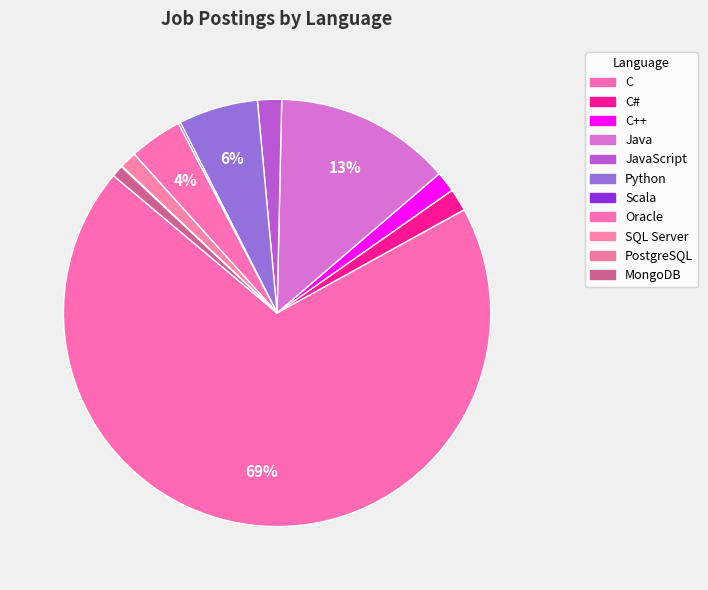

What percentage is the C slice, to the nearest percent?

69%